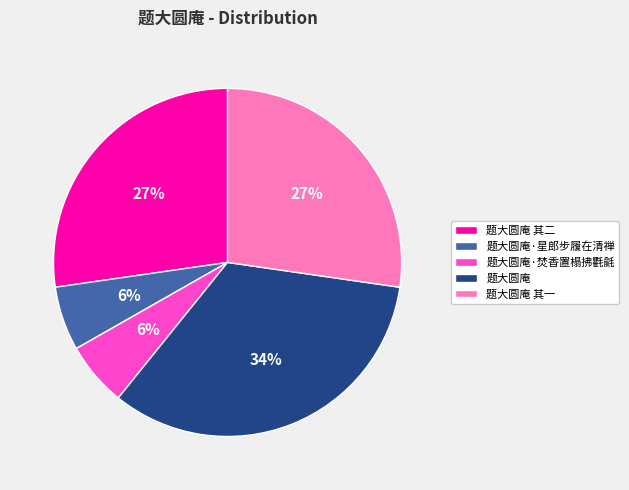

Which has a higher value, 题大圆庵 or 题大圆庵 其一?

题大圆庵